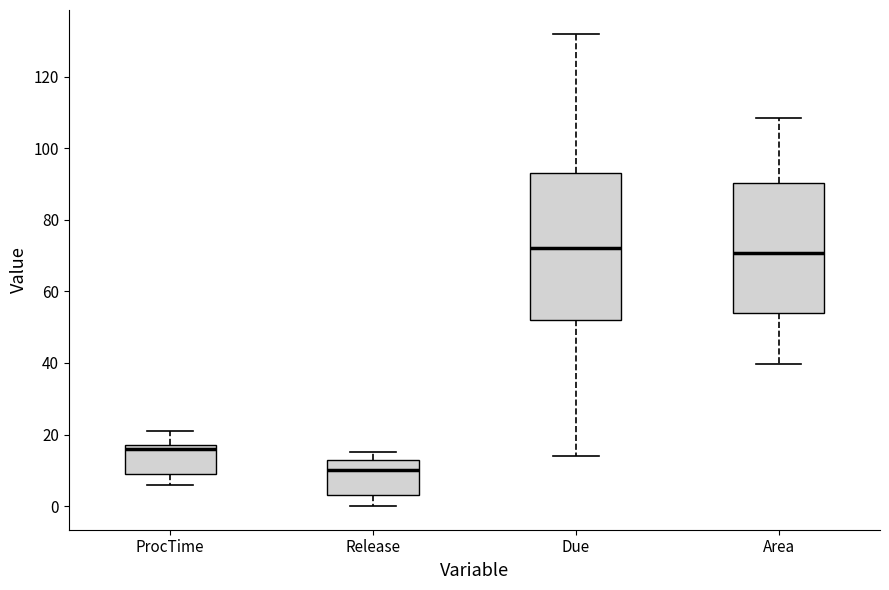

Where does the median line of the box for Due sit on the y-axis? The values are not printed on the chart, so give them approximately, as read against the axis.

72